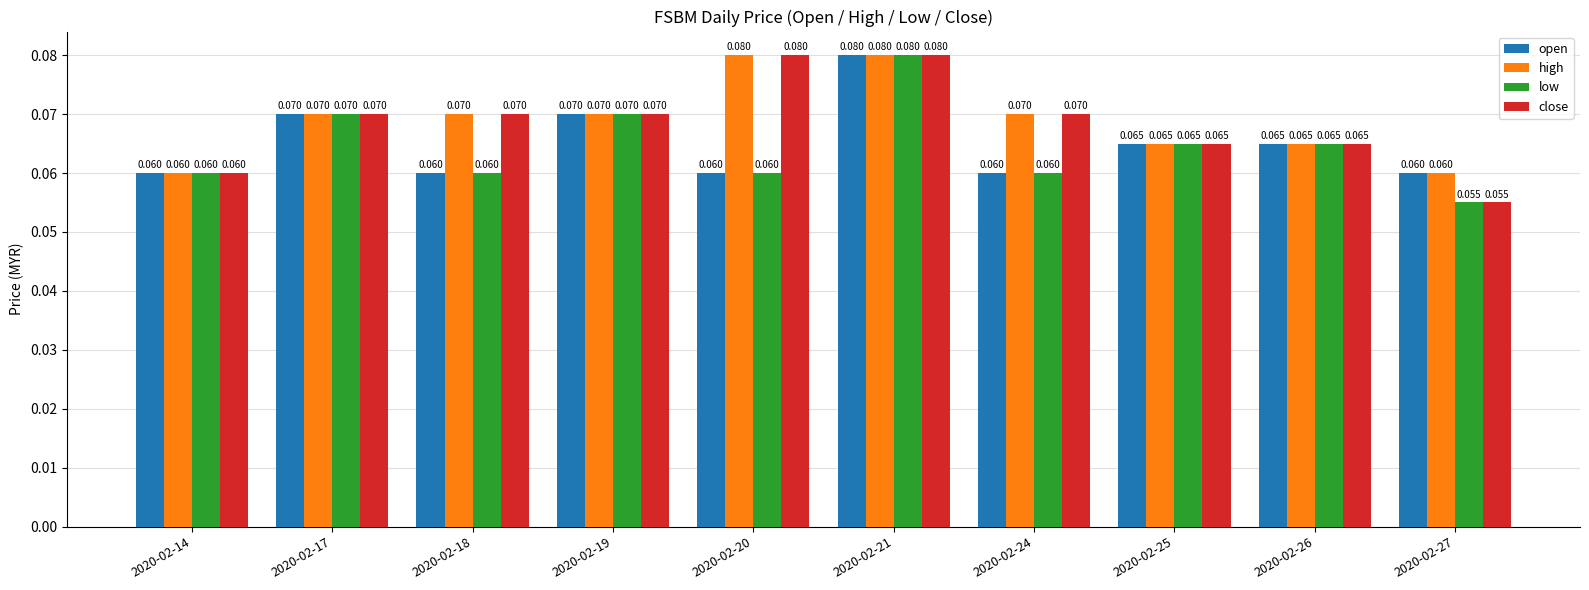

Which series has the largest total across all categories?

high